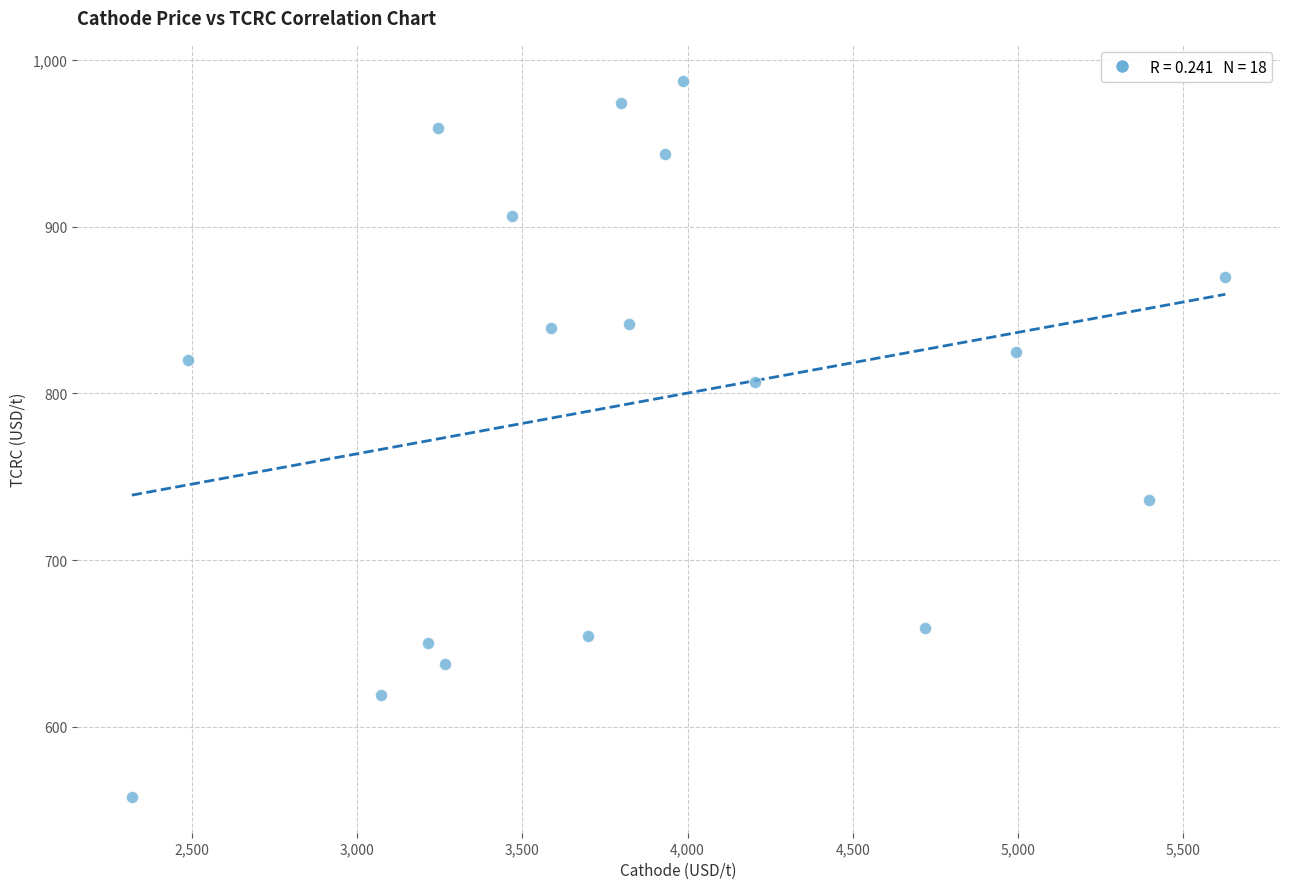

What is the range of Y values (max minus min)?

429.5